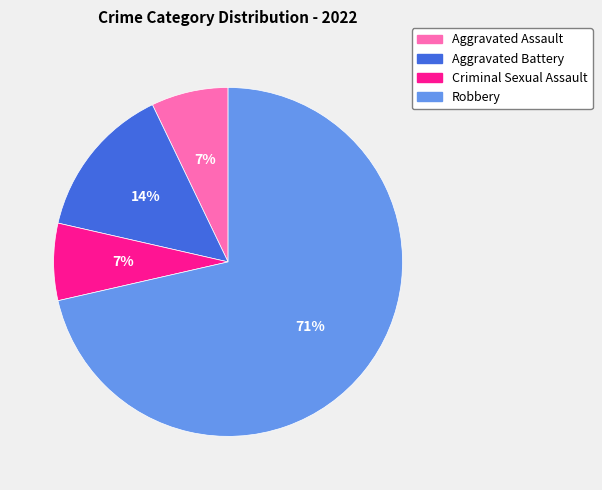

Which slice is the largest?

Robbery